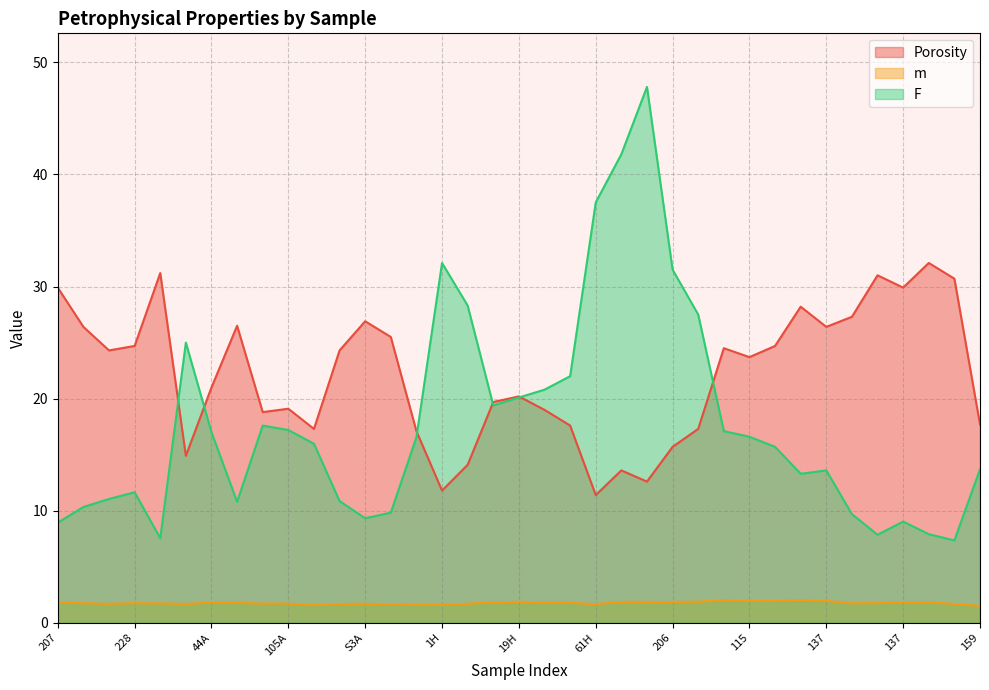

How many data points in F are above 15?

20